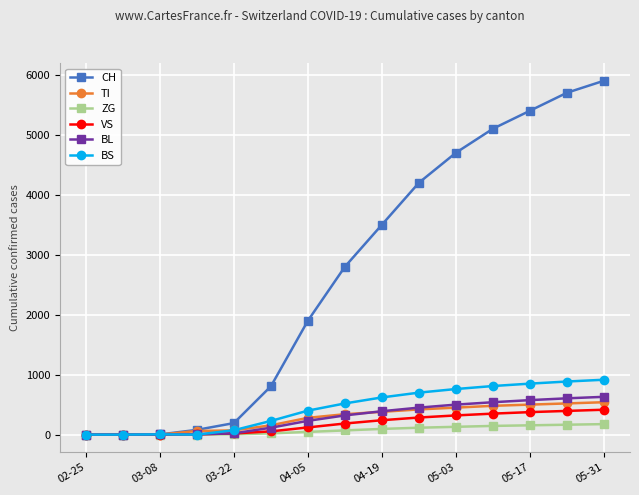

Which series has the largest total across all categories?

CH